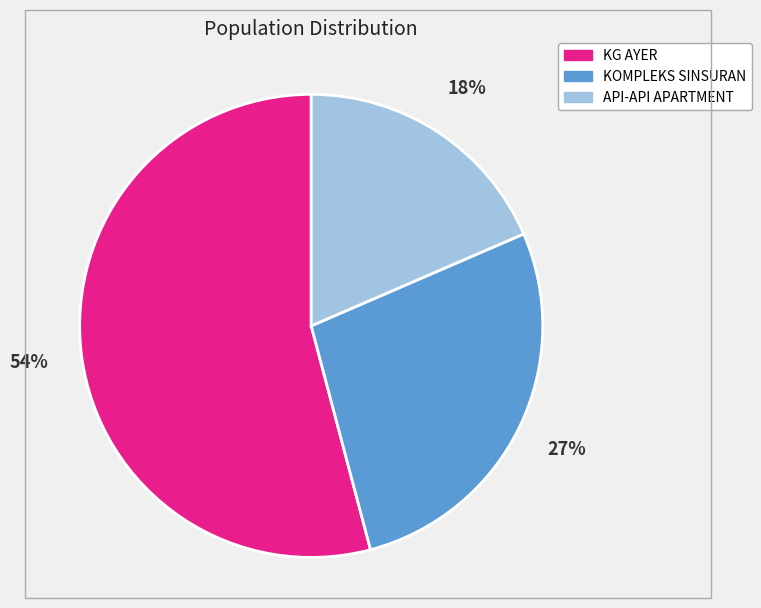

What is the smallest slice in the pie chart?

API-API APARTMENT